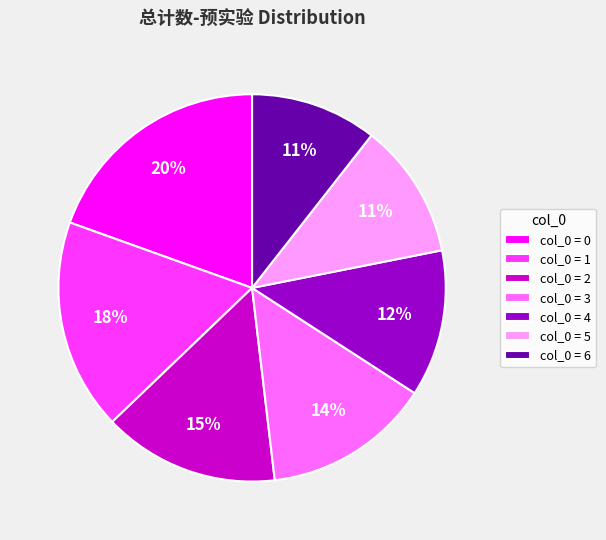

What is the ratio of the value at col_0 = 2 to the value at col_0 = 3?

1.1